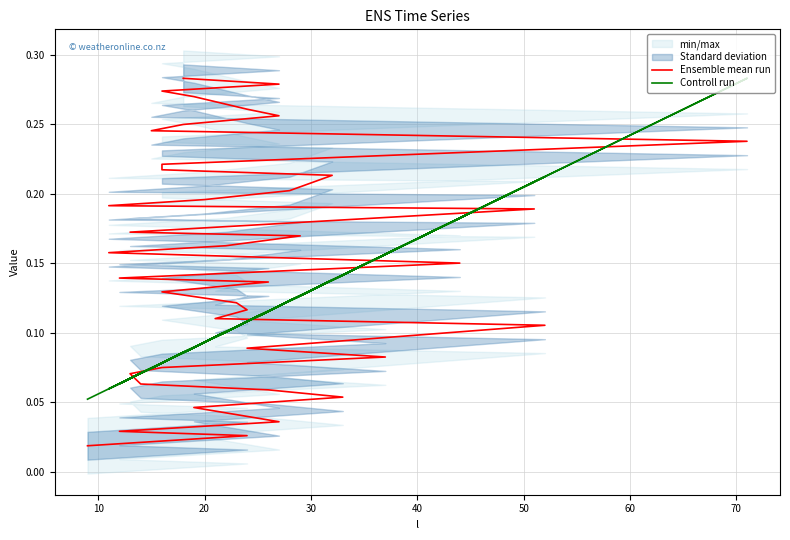

True or false: Controll run has more than 0 points higher than both neighbors.

True